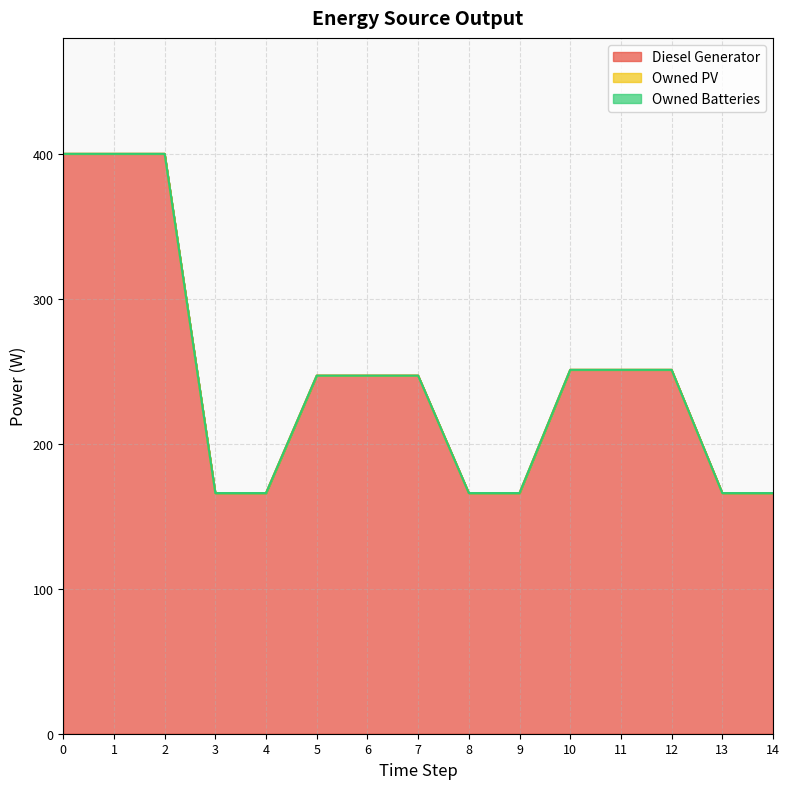

Between 4 and 6, which is larger?

6